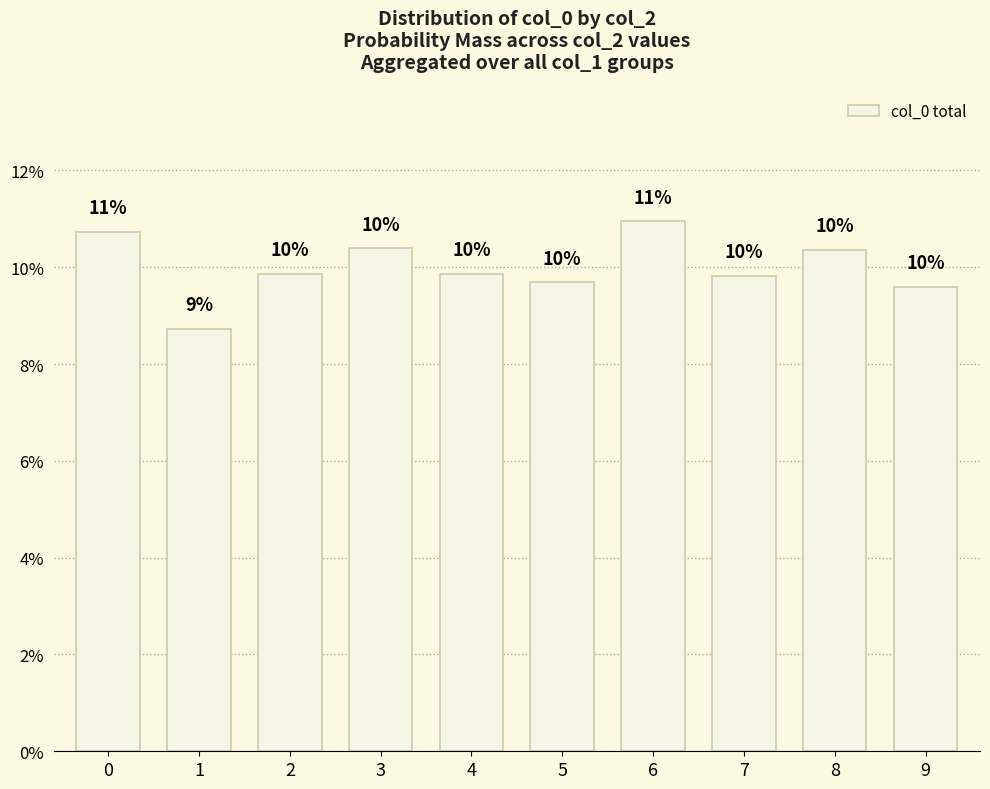

At which category does the chart reach its peak across all series?

6